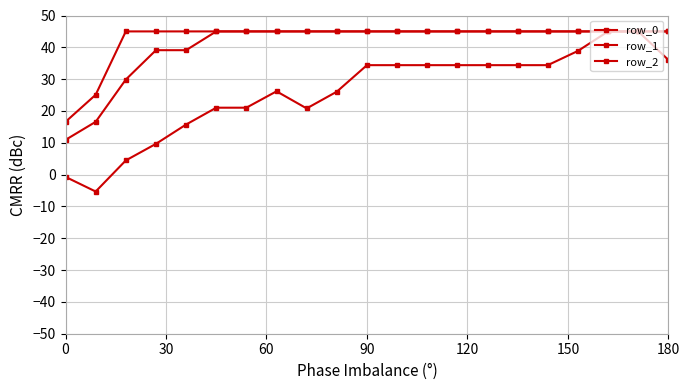

True or false: row_1 and row_2 intersect in this chart.

False